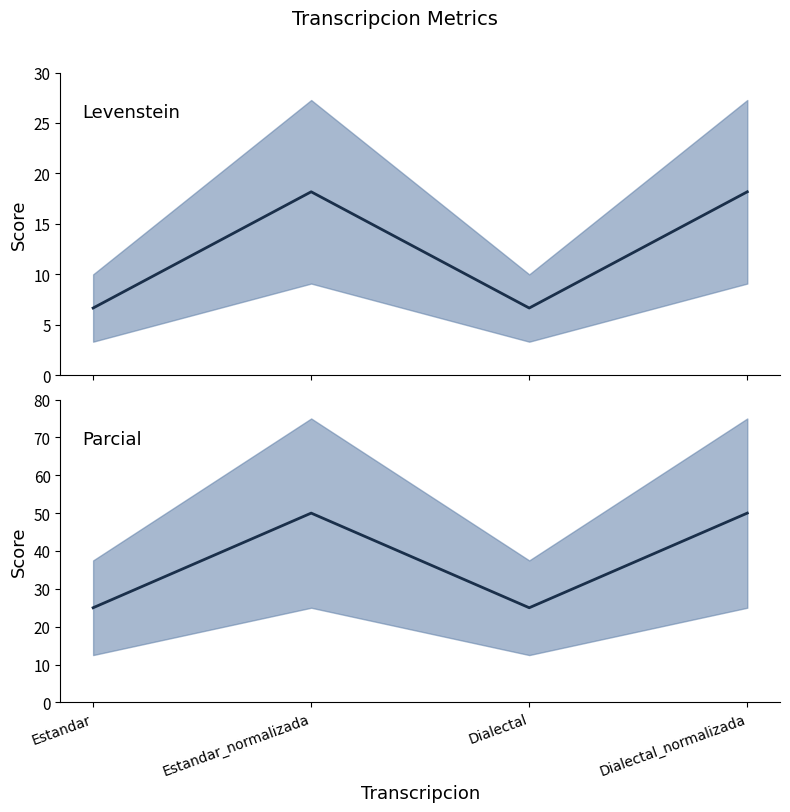

Rank the series by their maximum value, from highest to lowest.

Parcial, Levenstein